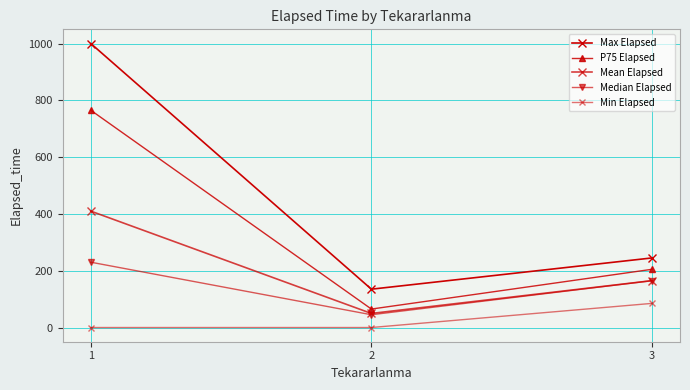

How many lines are shown in the chart?

5